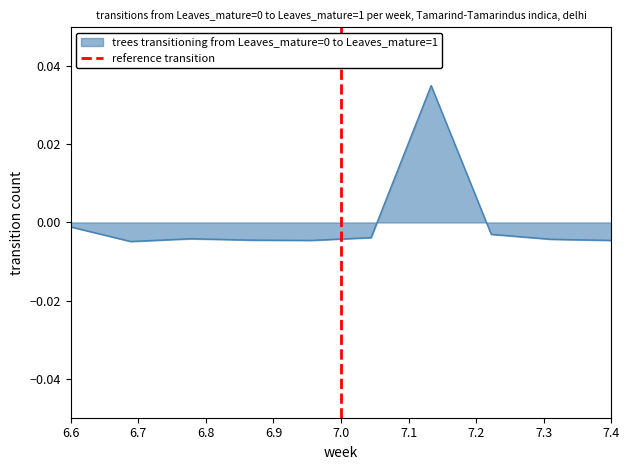

How many values are above zero?

1